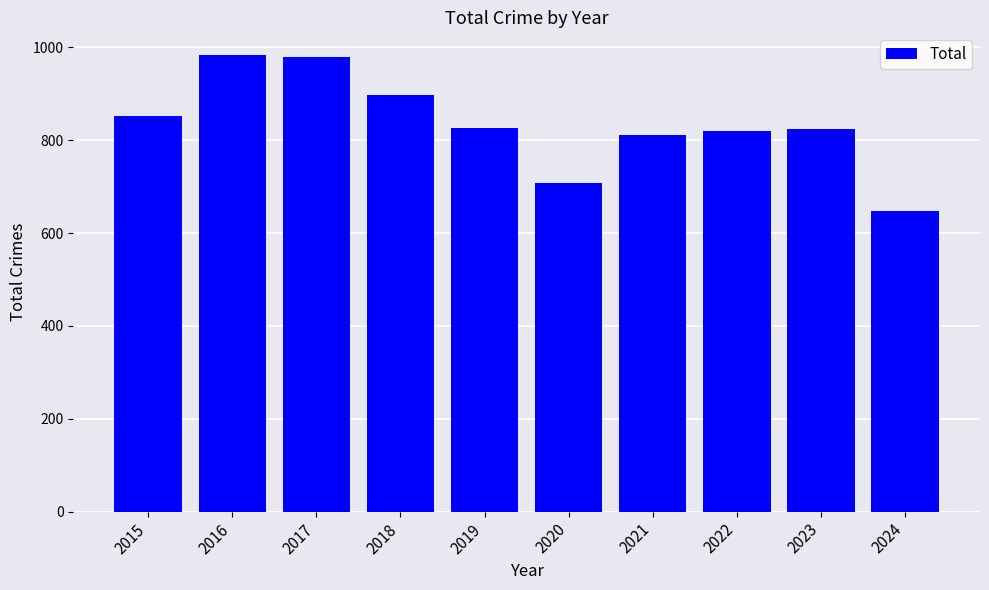

What is the sum of all values?

8345